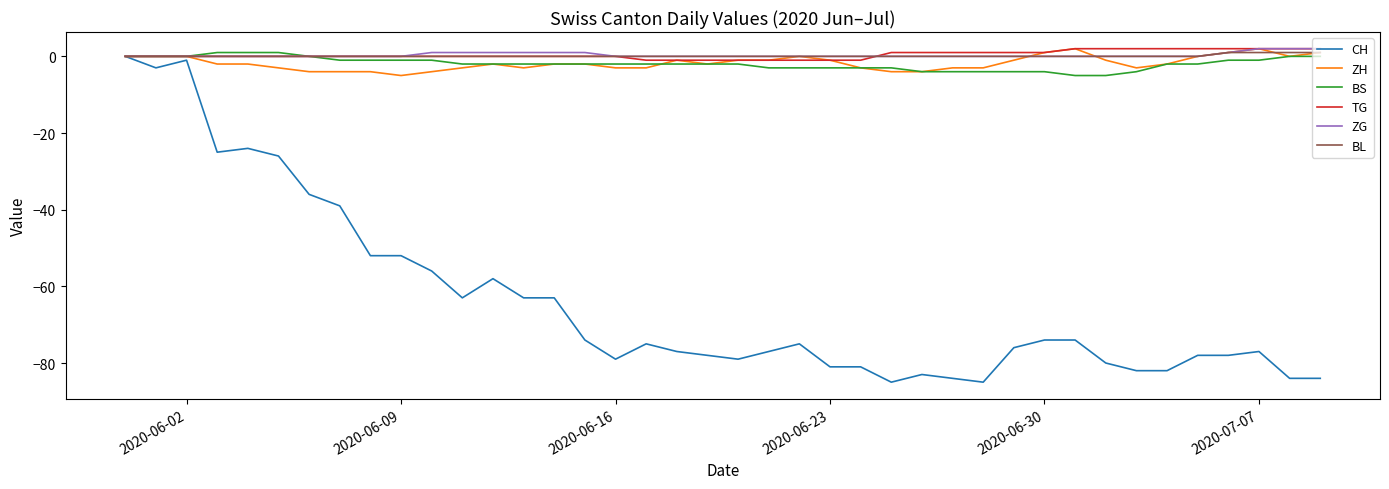

What is the smallest value displayed?

-85